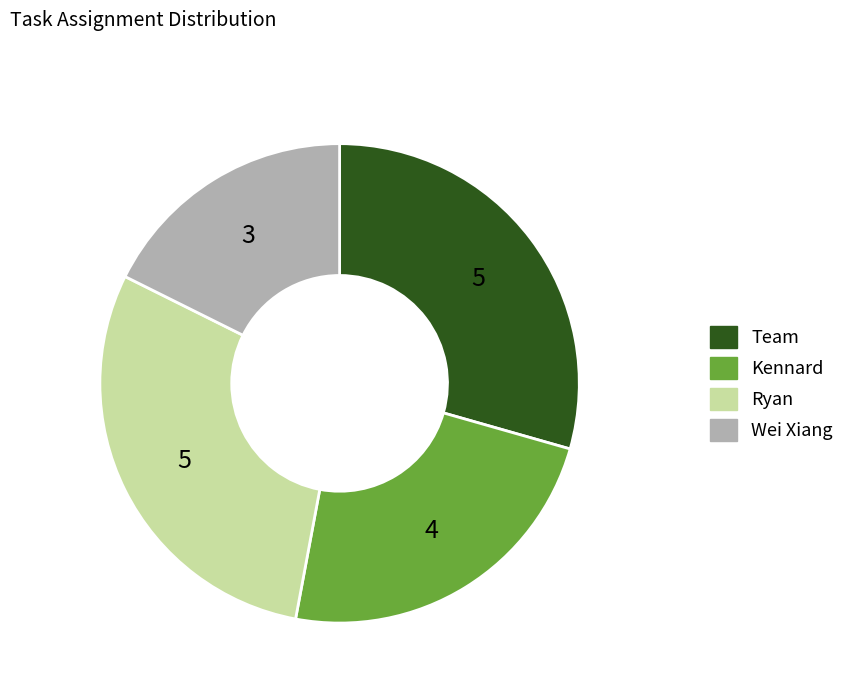

Is there a majority slice in this chart?

No